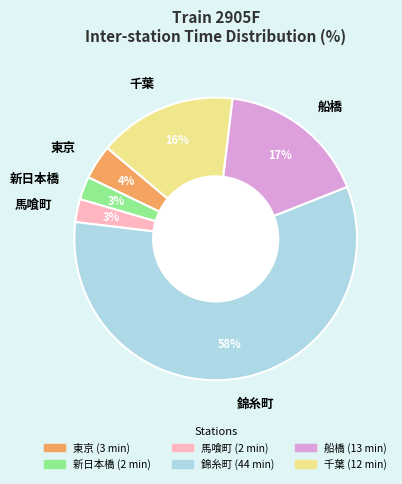

How many slices are in this pie chart?

6